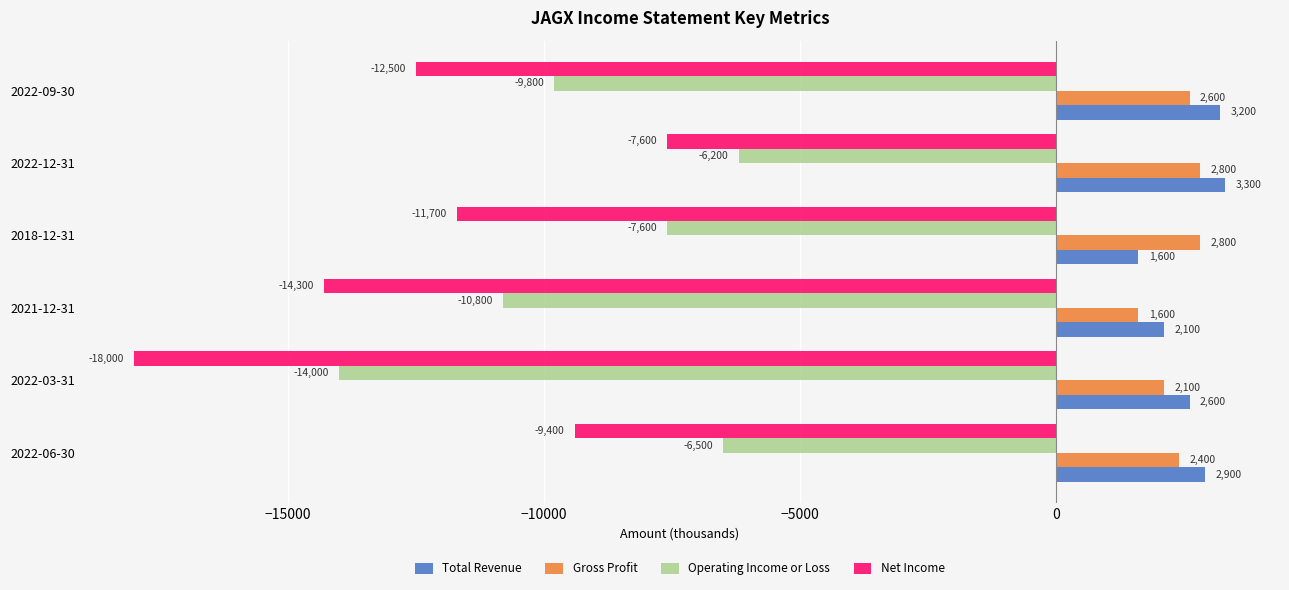

At which category is the sum across all series the highest?

2022-12-31